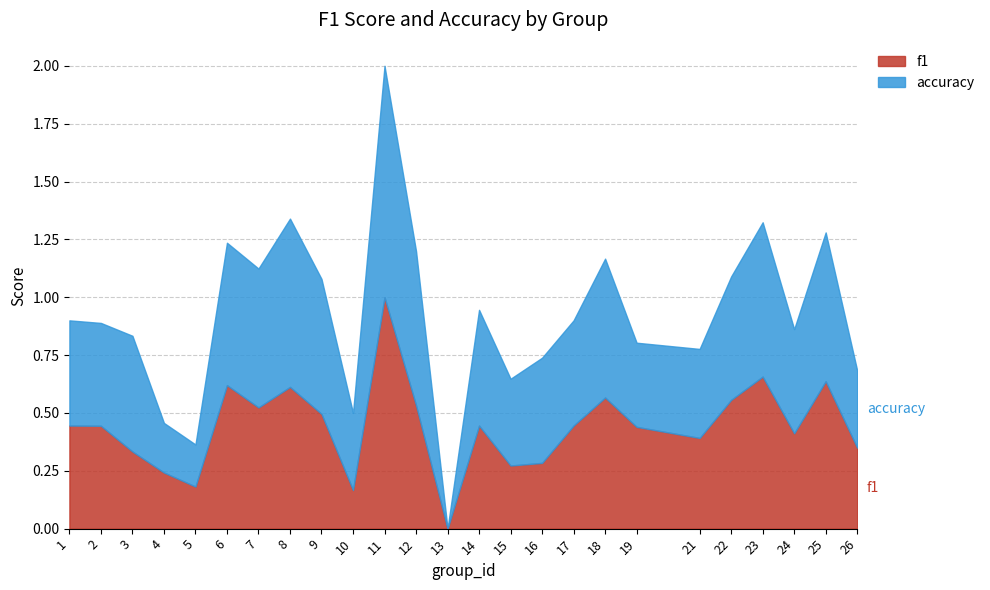

What is the difference between the accuracy values at 22 and 23?

0.1